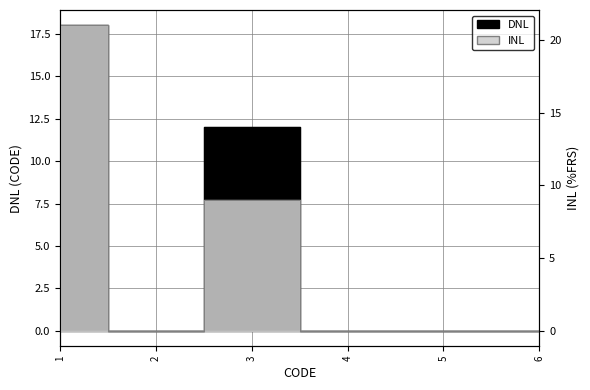

At which category does the chart reach its minimum across all series?

2